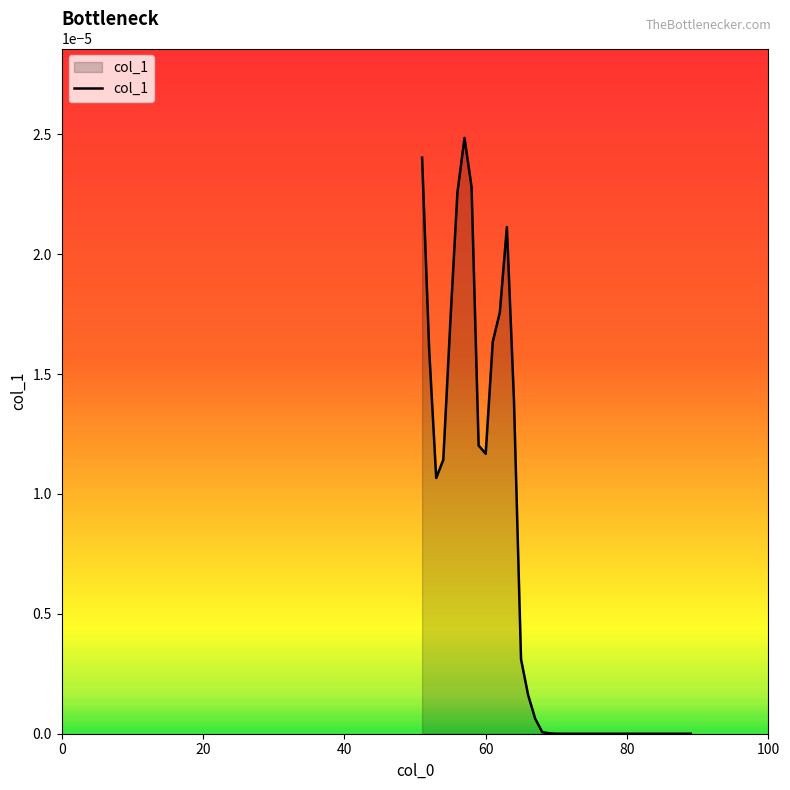

How many lines are shown in the chart?

1